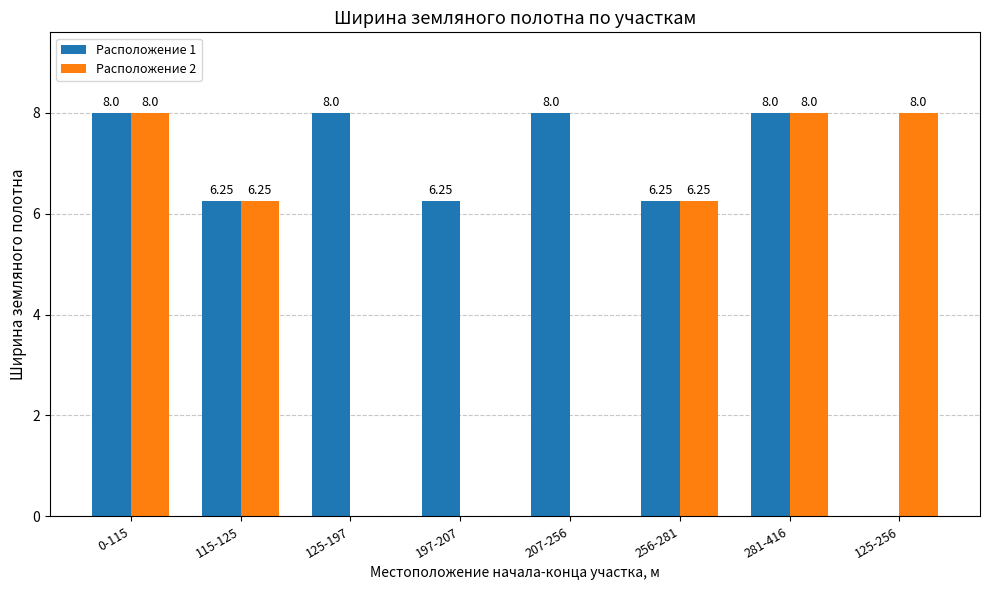

Which series has the largest total across all categories?

Расположение 1